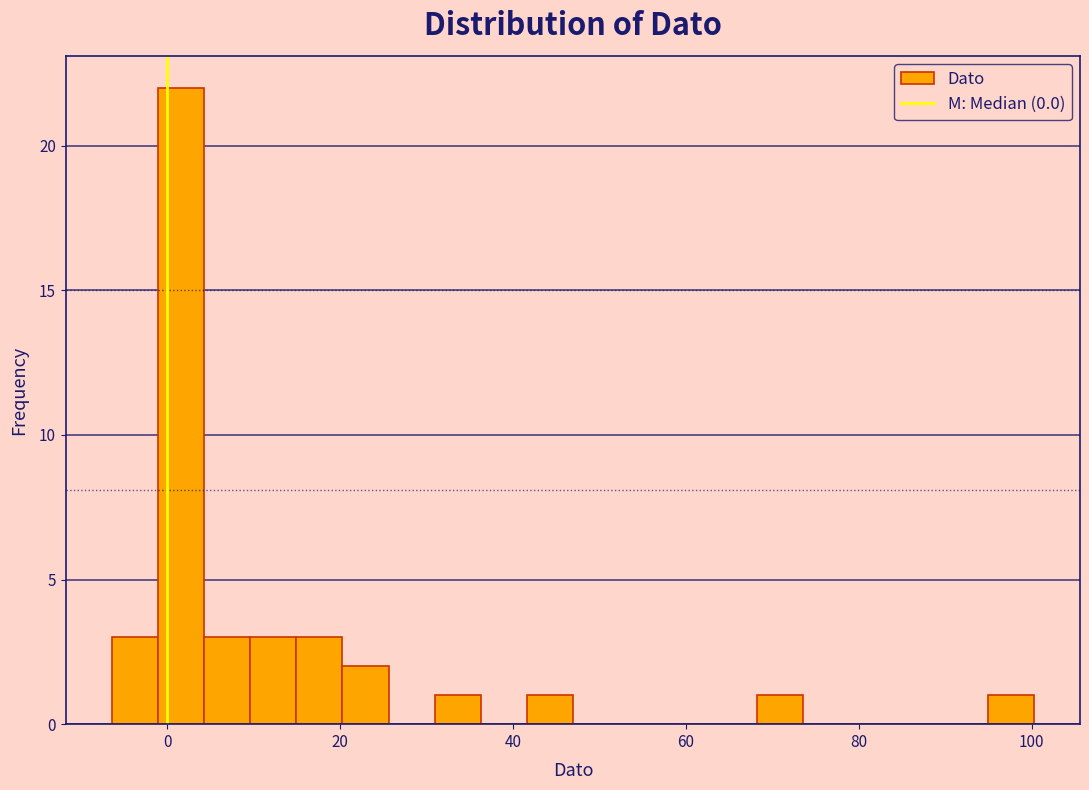

Read against the x-axis, roughly where is the centre of the tallest bar?

2